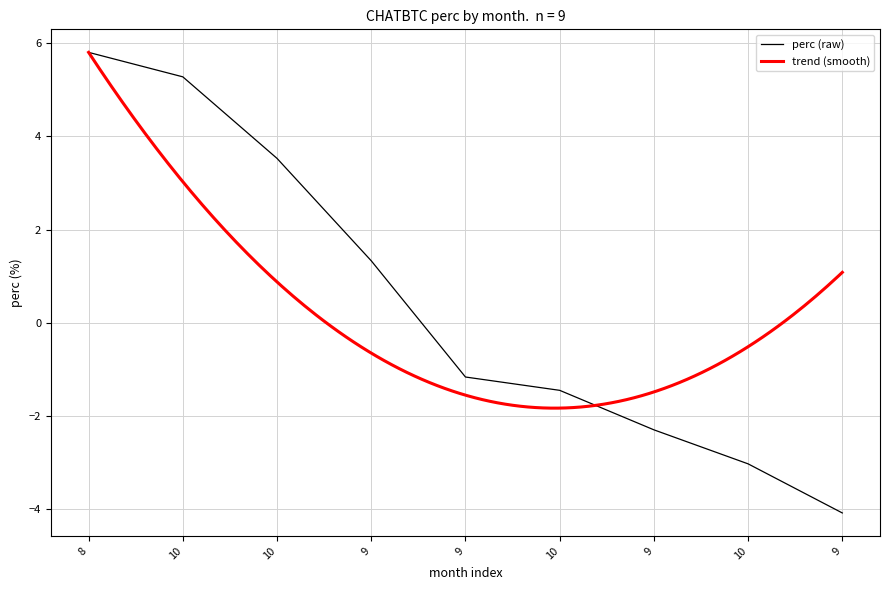

Where is the data nearest to the value 0?

9